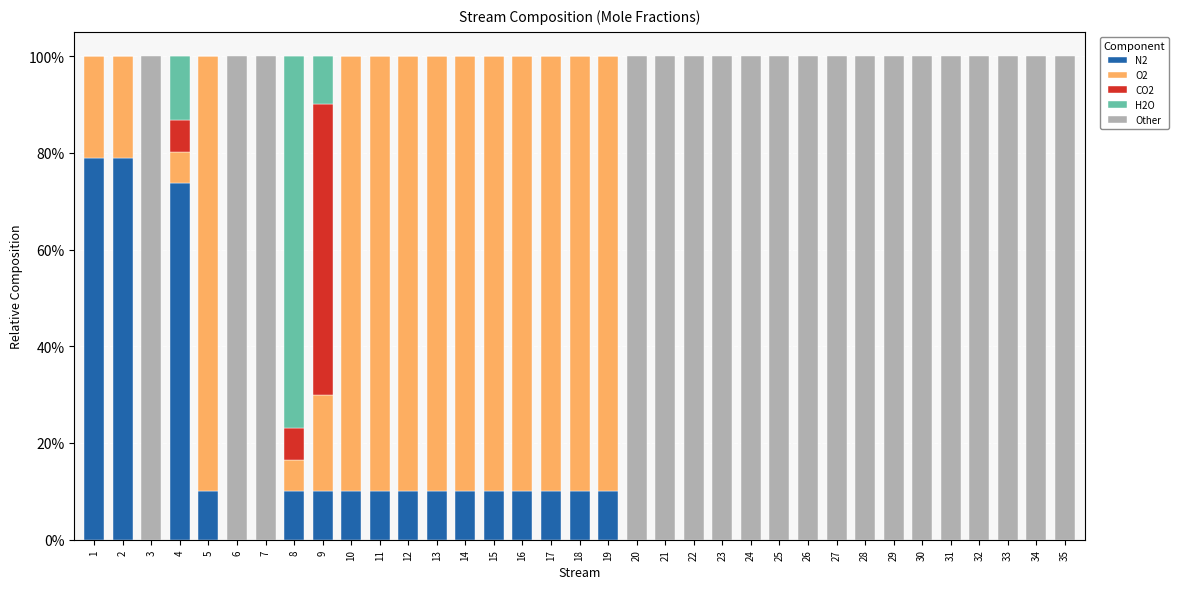

At which category is the sum across all series the highest?

4